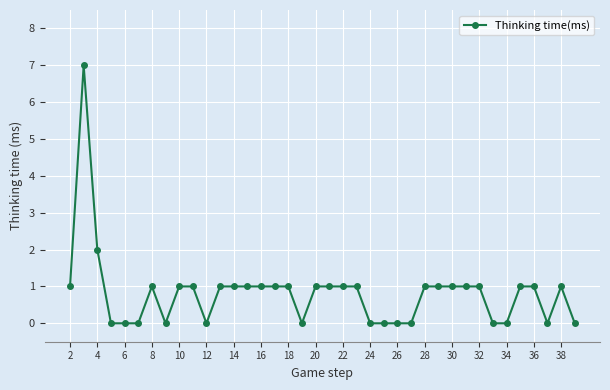

Reading left to right, what are all the values shown in this chart?

1	7	2	0	0	0	1	0	1	1	0	1	1	1	1	1	1	0	1	1	1	1	0	0	0	0	1	1	1	1	1	0	0	1	1	0	1	0